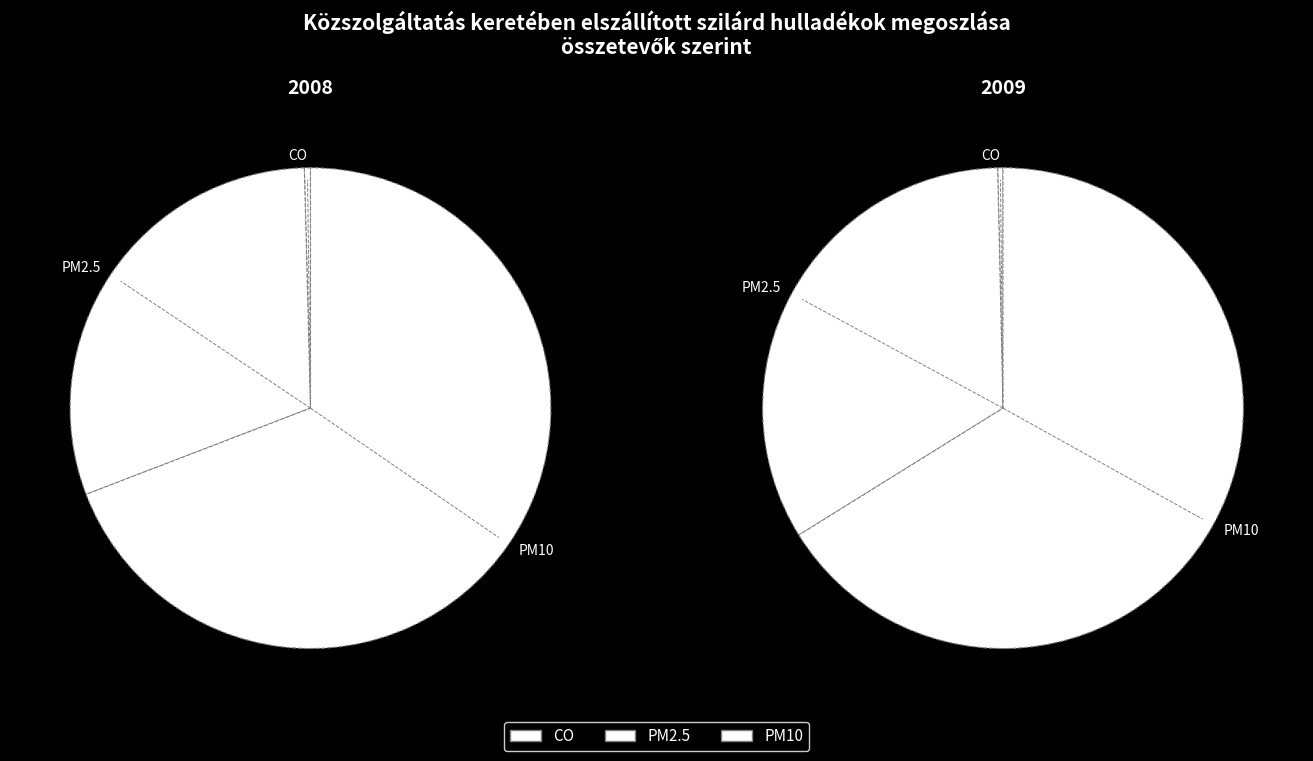

How many slices are in this pie chart?

3